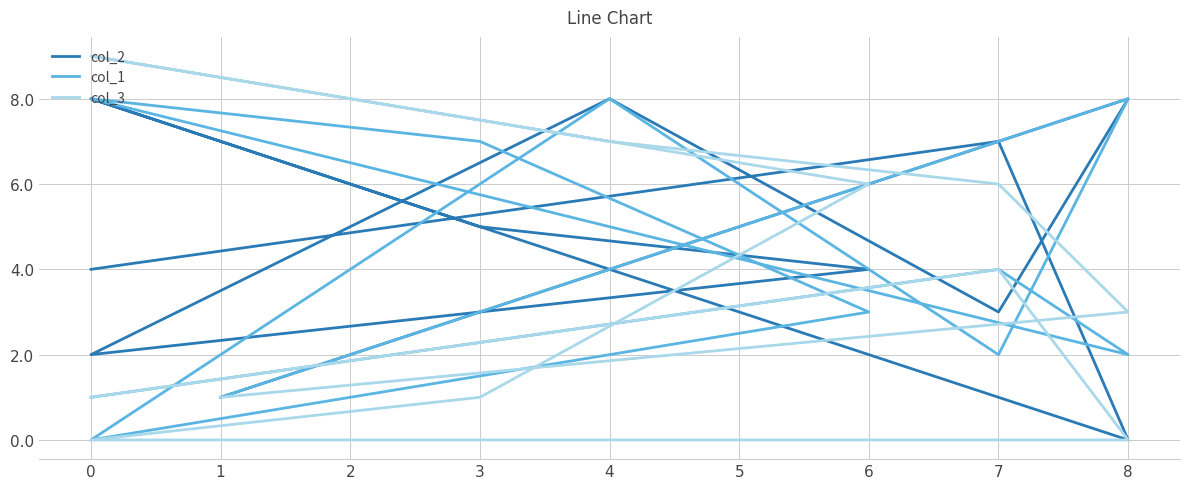

Reading right to left, what are all the values shown in this chart?

col_2: 4	7	0	8	5	4	2	8	3	8	1
col_1: 1	4	2	8	7	3	0	8	2	8	1
col_3: 1	4	0	0	1	6	9	7	6	3	1